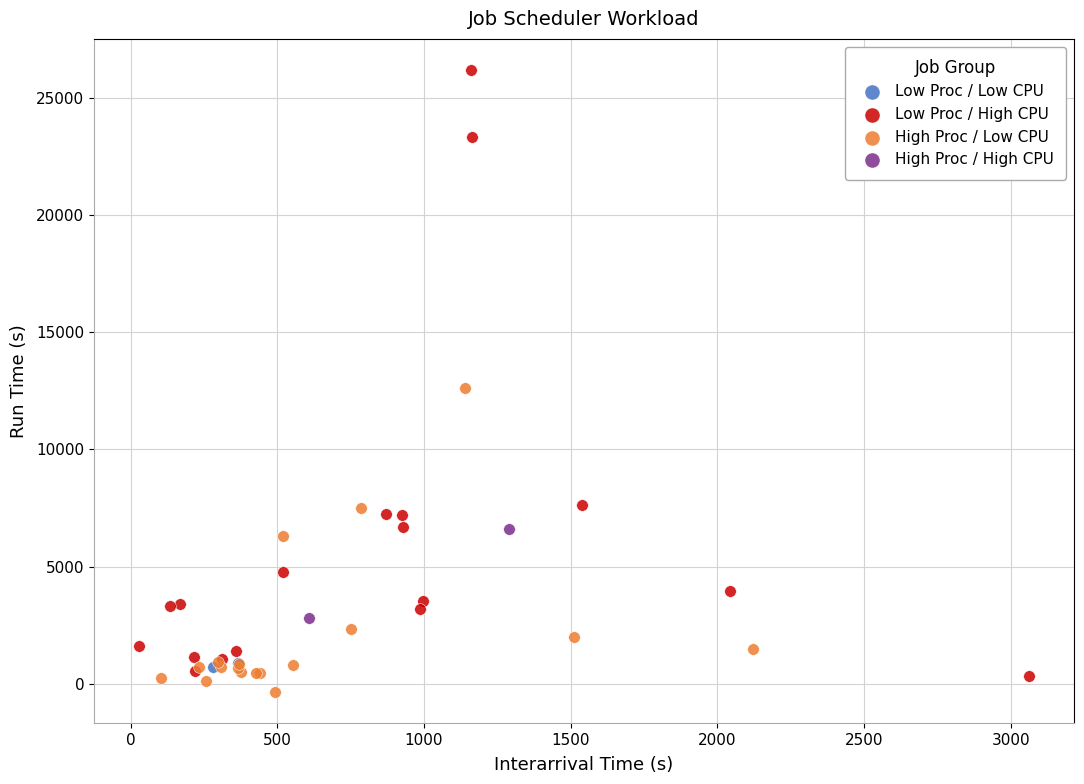

Which series reaches the maximum Y coordinate?

Low Proc / High CPU